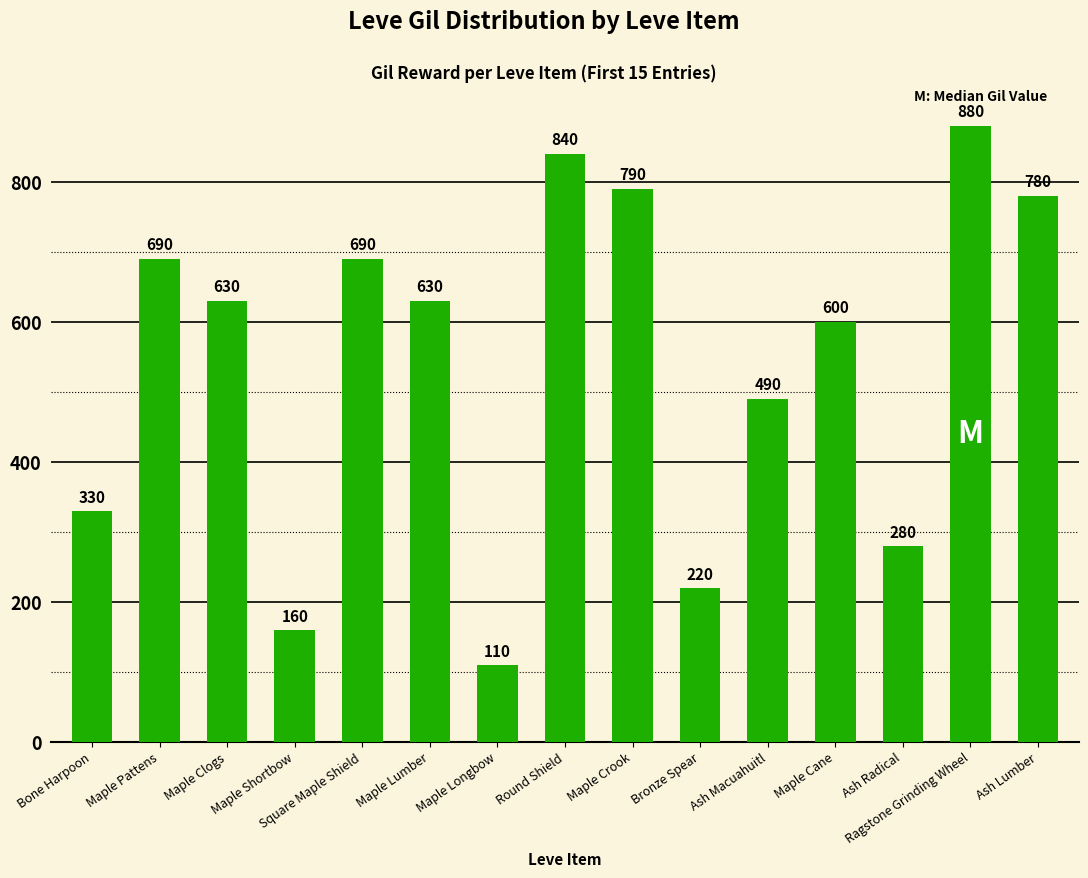

Approximately how many times larger is the value at Ash Macuahuitl compared to Ragstone Grinding Wheel?

0.6